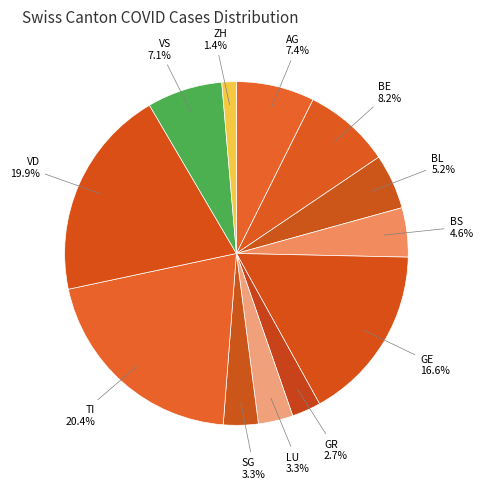

How many slices are in this pie chart?

12